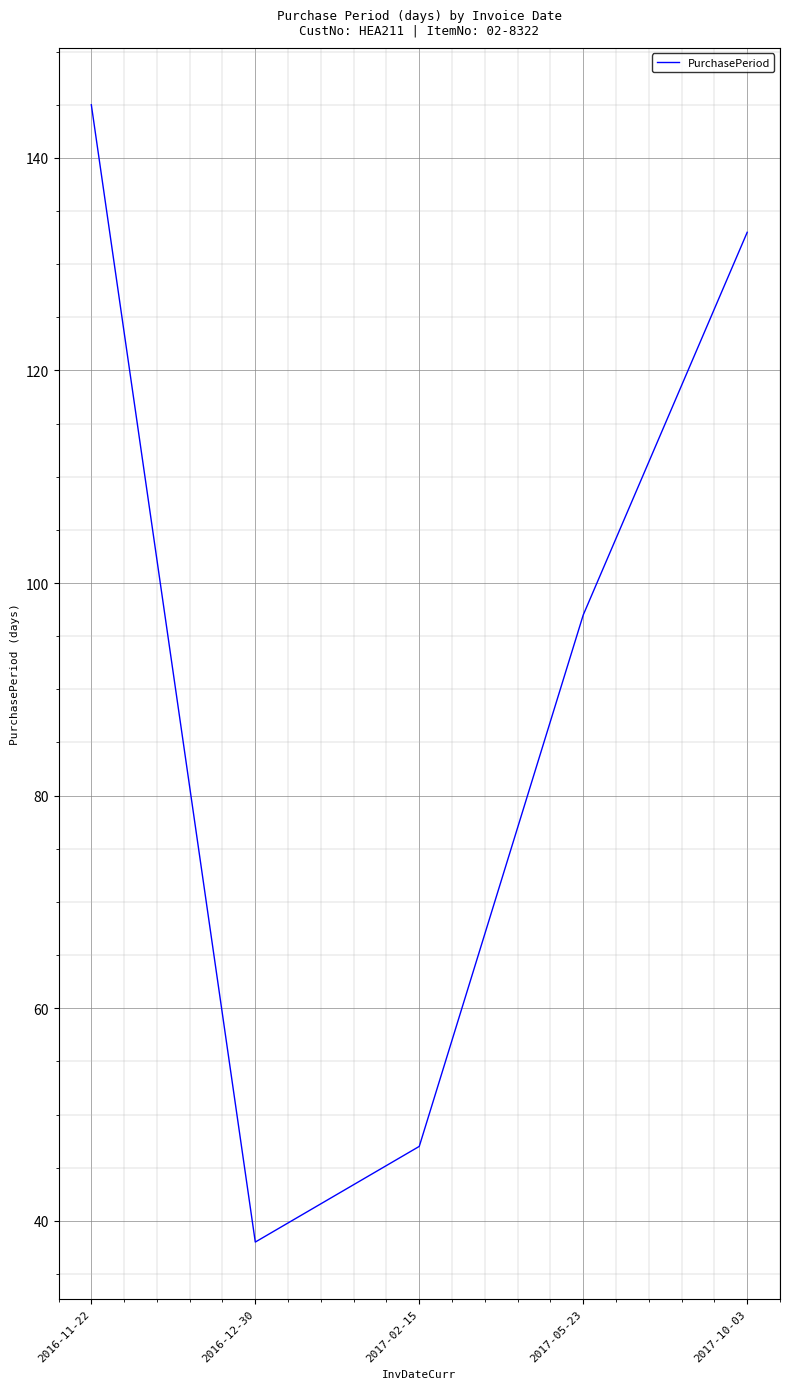

Reading left to right, list all the values displayed in this chart.

145	38	47	97	133